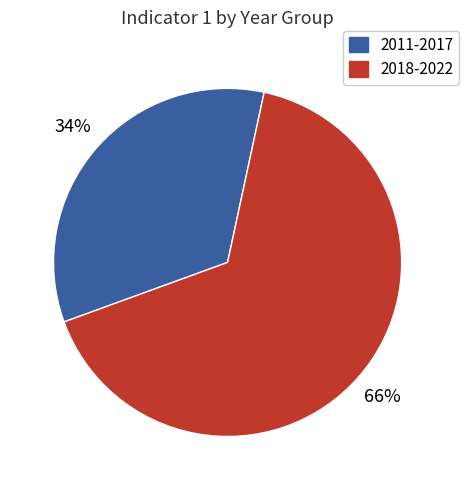

How many segments does this pie chart have?

2